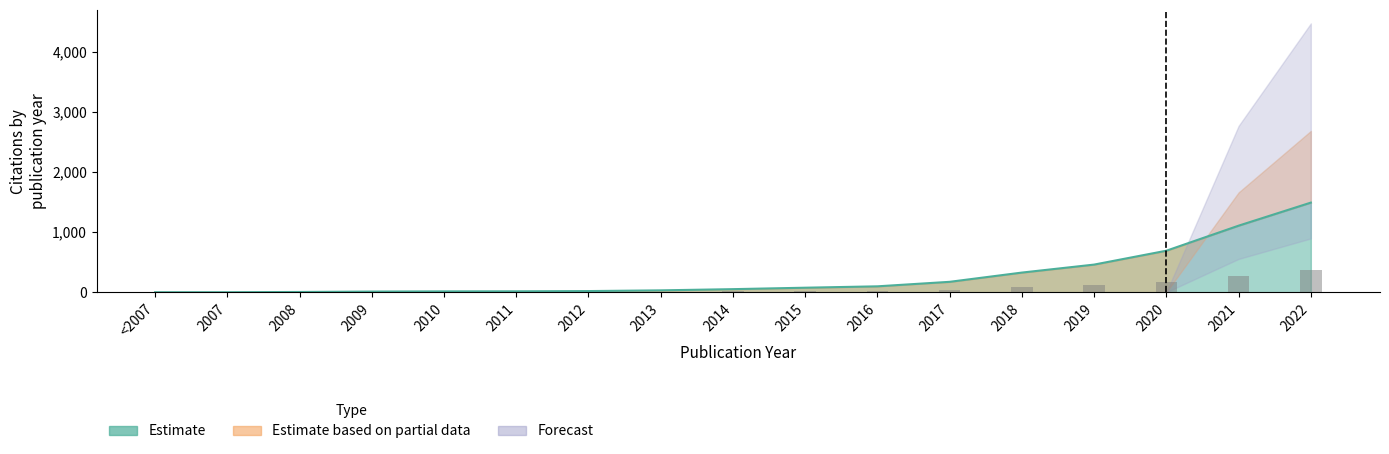

How many distinct data groups are displayed?

3